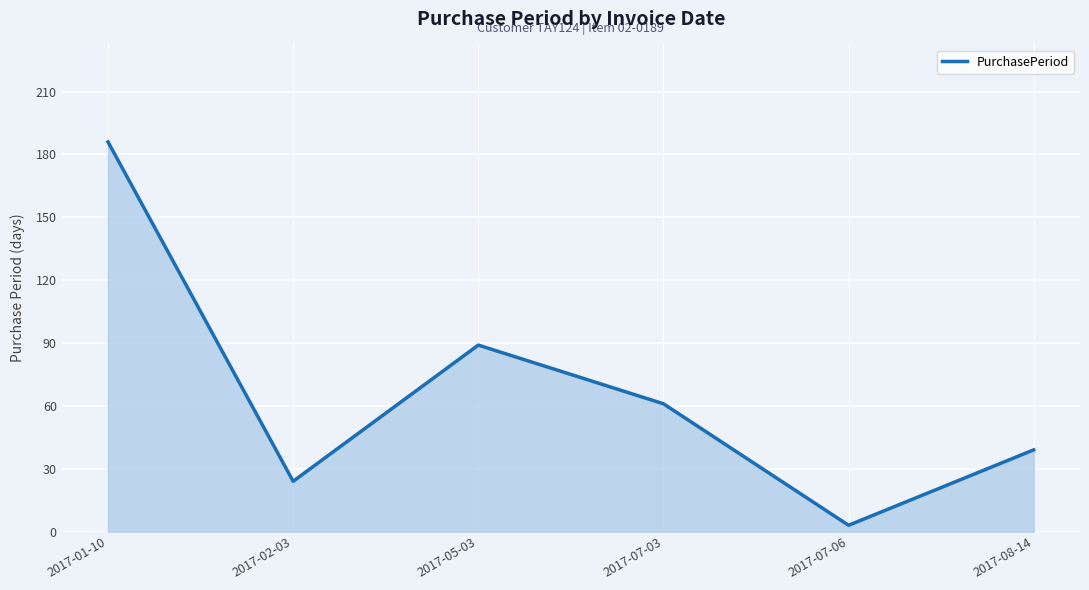

What is the sum of all values?

402